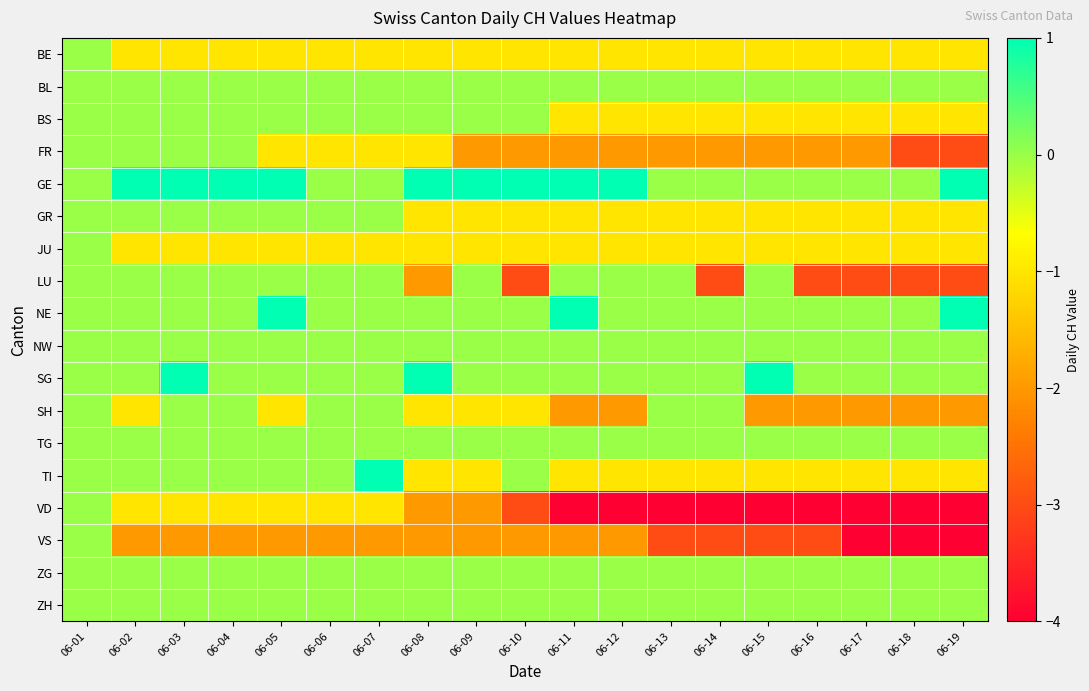

Which series has the largest total across all categories?

GE